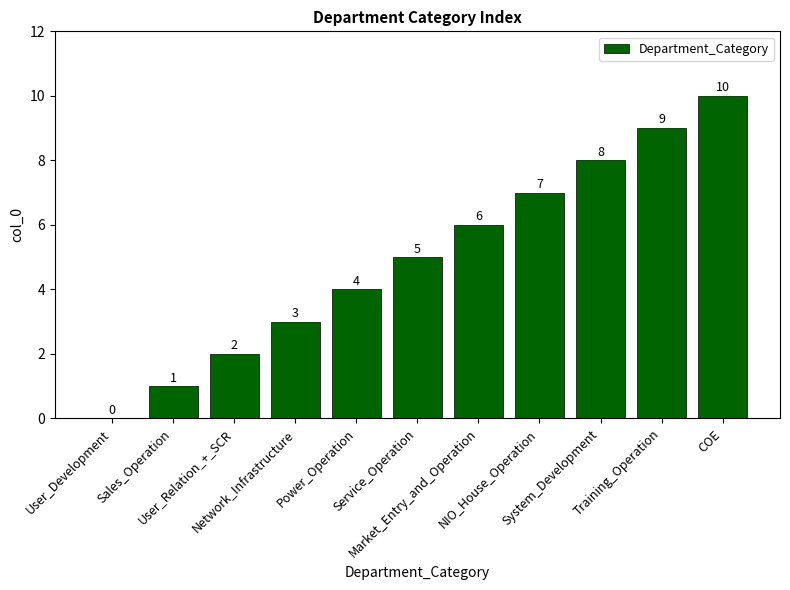

What is the maximum value shown in the chart?

10